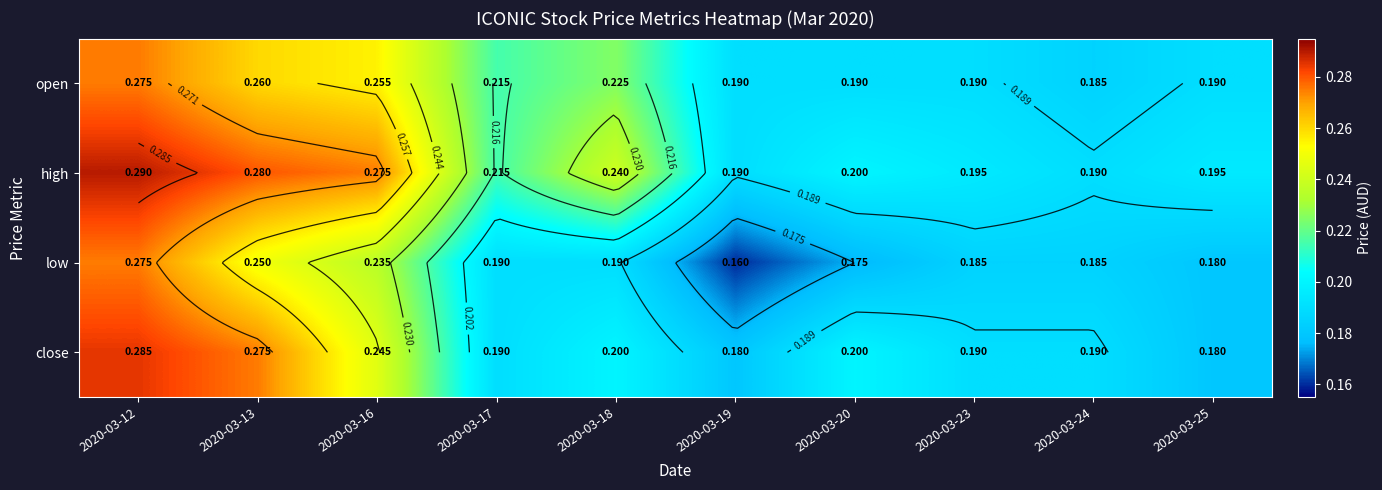

How many close values are between 0 and 1?

10